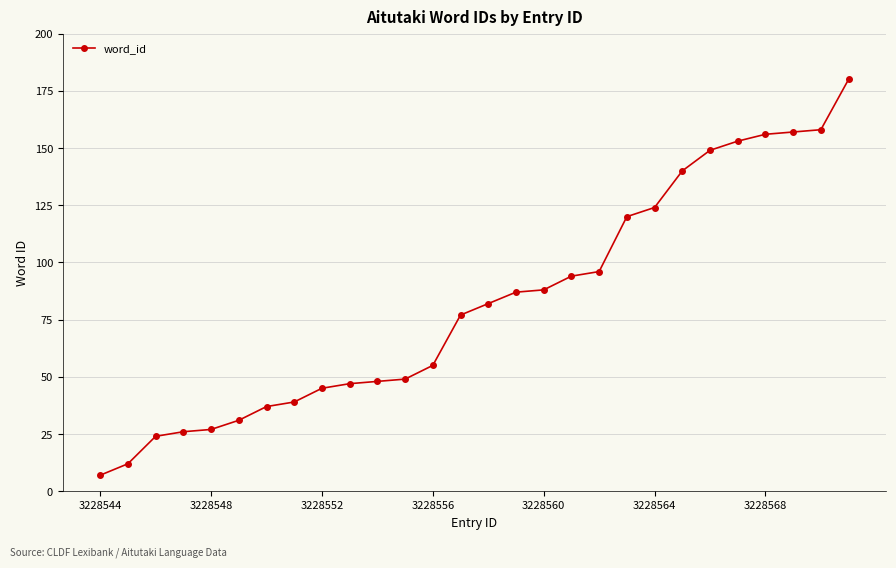

Reading right to left, extract all data points from this chart.

180	158	157	156	153	149	140	124	120	96	94	88	87	82	77	55	49	48	47	45	39	37	31	27	26	24	12	7